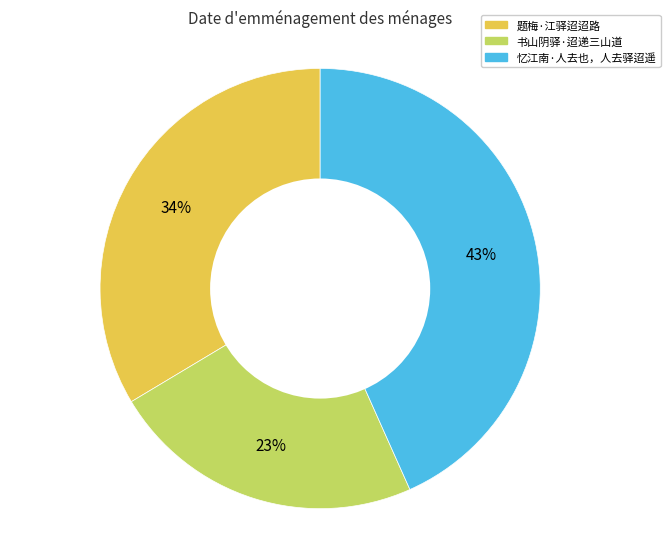

Rank the categories by value from highest to lowest.

忆江南·人去也，人去驿迢遥, 题梅·江驿迢迢路, 书山阴驿·迢递三山道